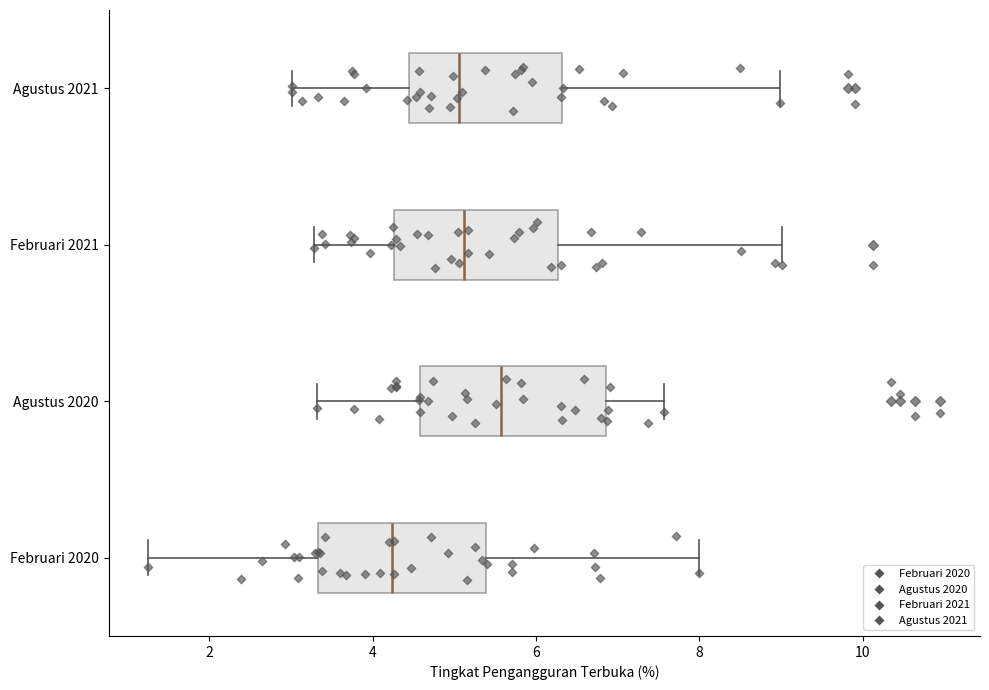

Reading bottom to top, read every box against the x-axis: the position of its median line, the range the box covers, and the ends of its whiskers. The values are not printed on the chart, so give them approximately, as read against the axis.

Februari 2020: median 4.2, box 3.4 to 5.4, whiskers 1.2 to 8.0
Agustus 2020: median 5.6, box 4.6 to 6.8, whiskers 3.4 to 7.6
Februari 2021: median 5.2, box 4.2 to 6.2, whiskers 3.2 to 9.0
Agustus 2021: median 5.0, box 4.4 to 6.4, whiskers 3.0 to 9.0